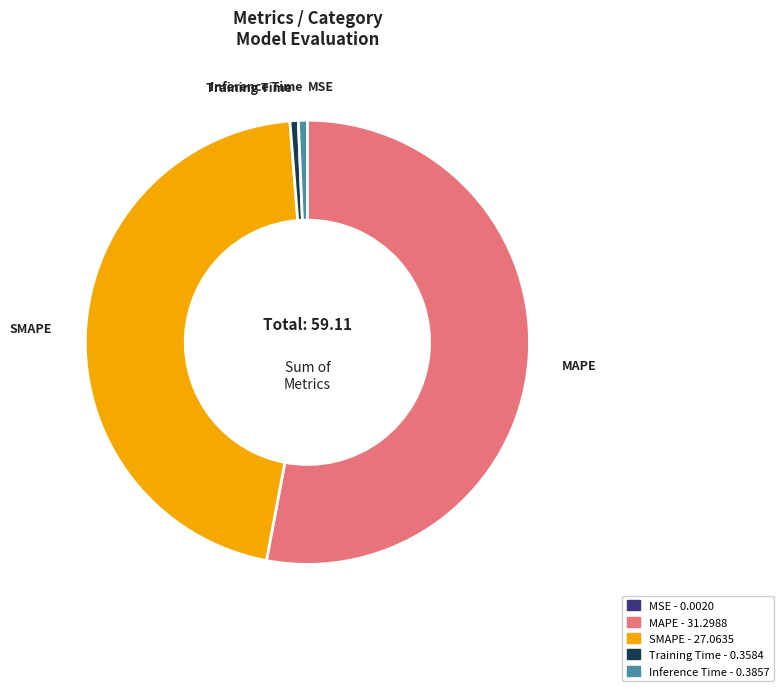

Is the sum of Training Time and MAPE greater than half?

Yes